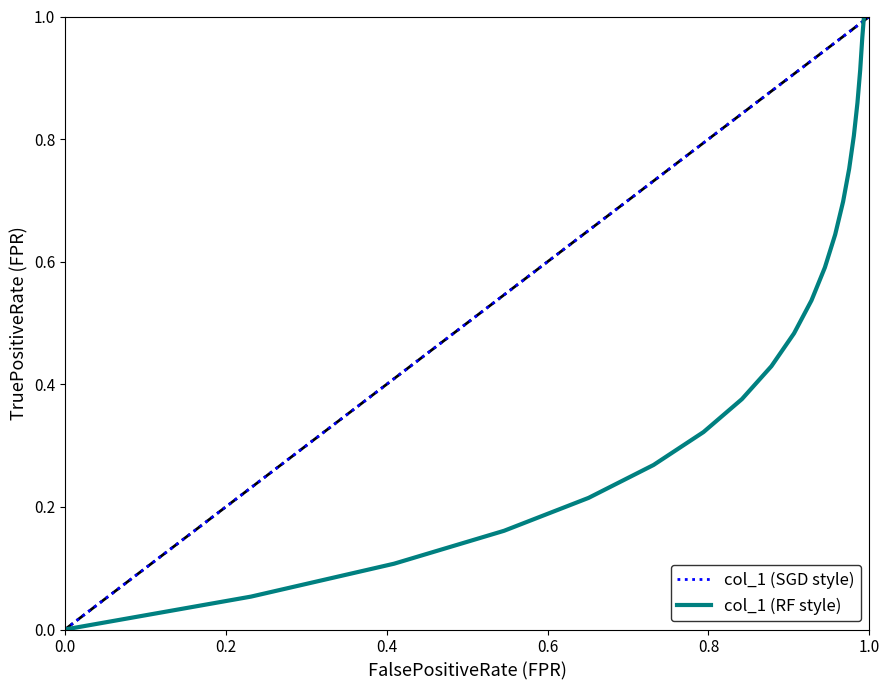

True or false: col_1 (RF style) and col_1 (SGD style) cross at least once.

False